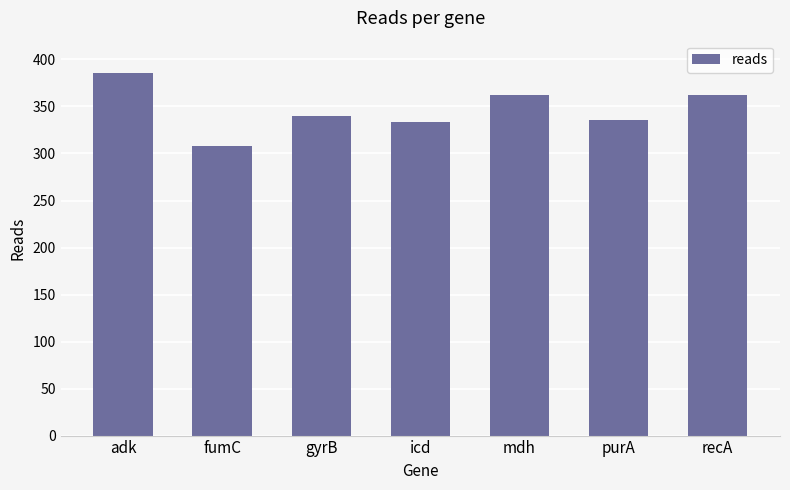

How many data points are less than 340?

3